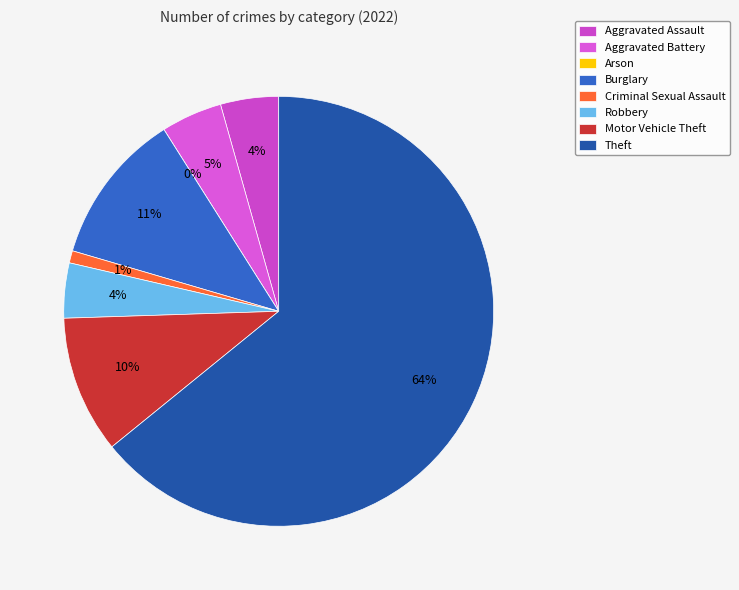

What percentage is the Criminal Sexual Assault slice, to the nearest percent?

1%